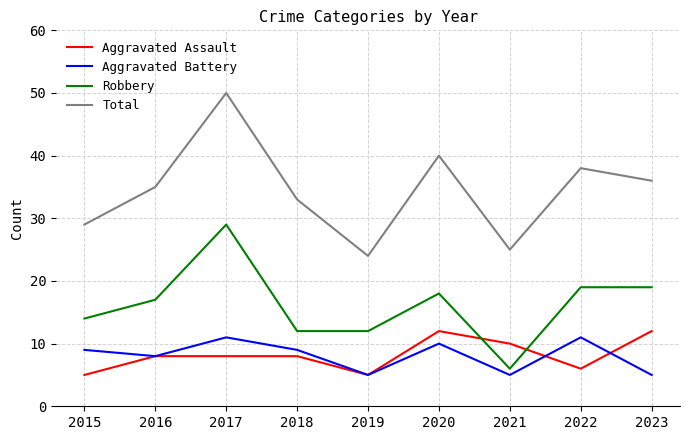

In Total, how many points are lower than both neighbors (excluding endpoints)?

2